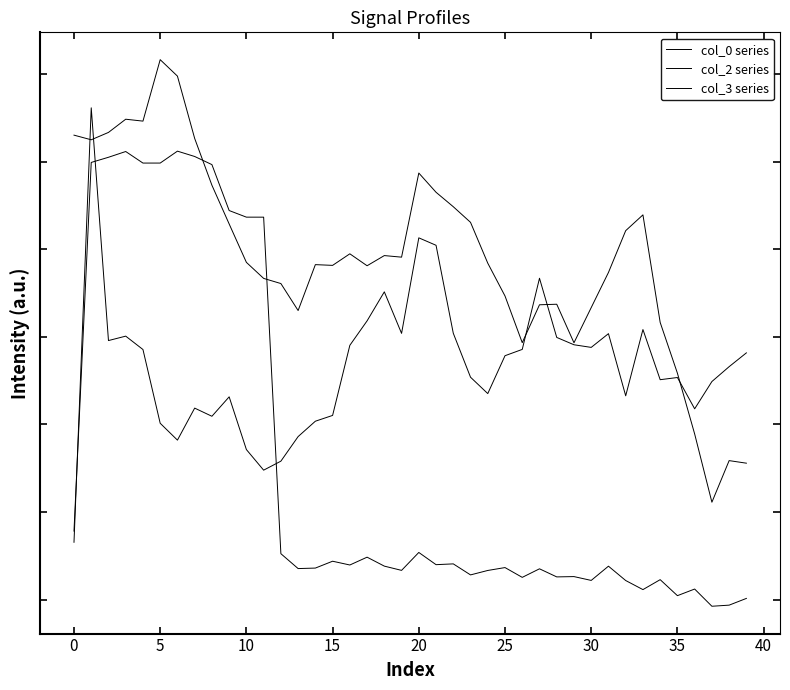

Which label corresponds to the smallest value in the chart?

37